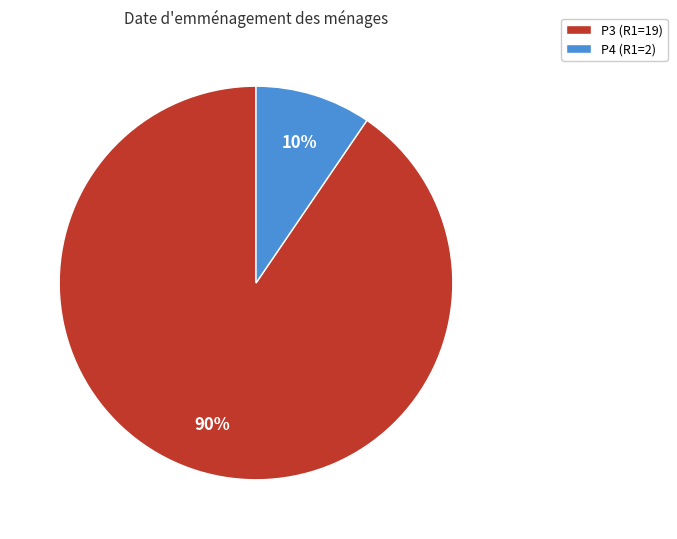

Is P3 the majority of the pie?

Yes